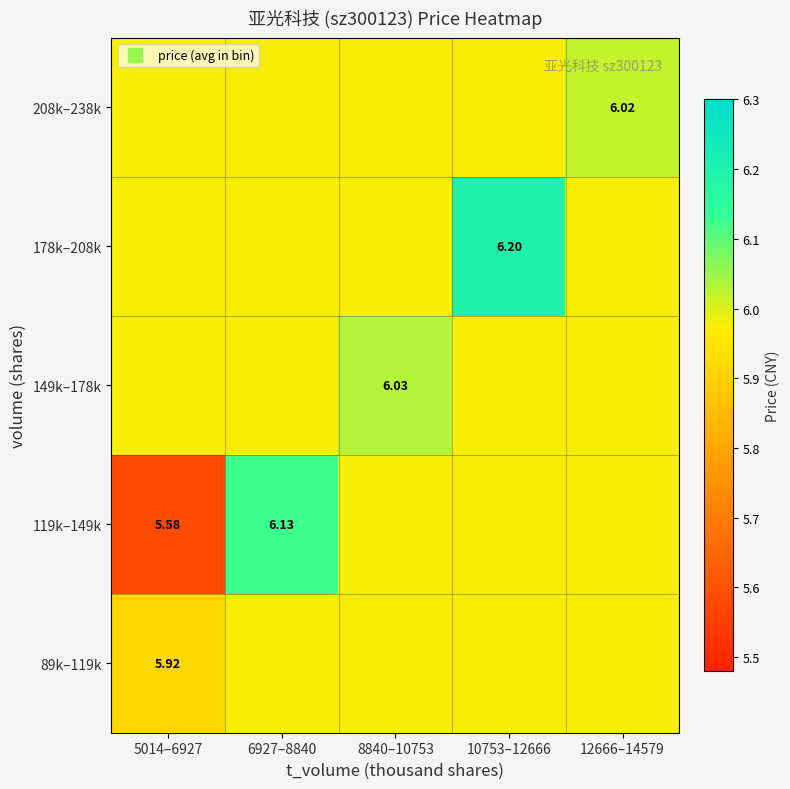

What is the total value across all series at 12666–14579?

29.9